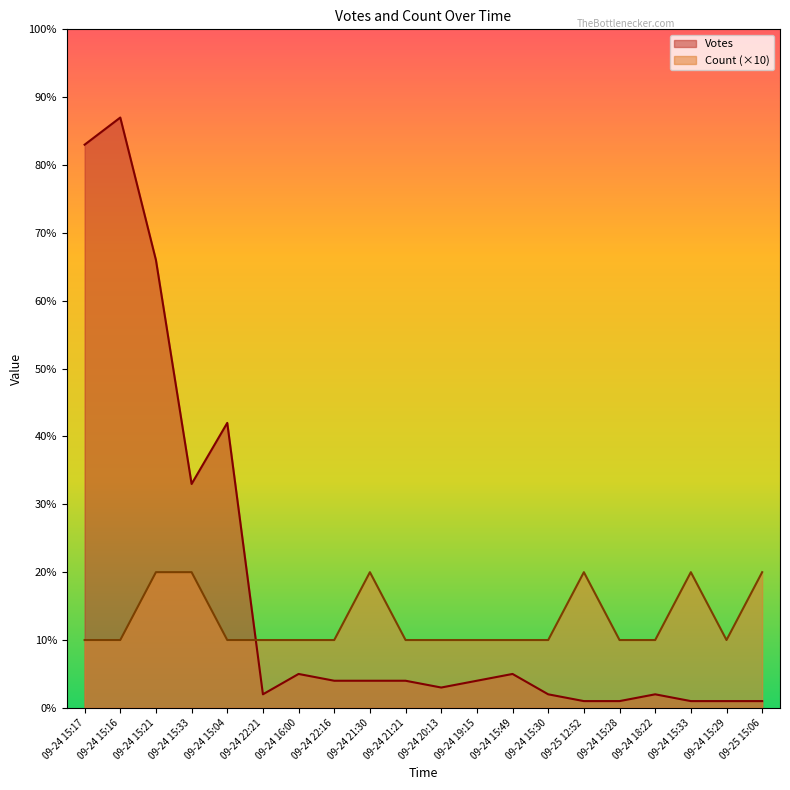

Reading left to right, transcribe all the data shown in this chart.

Votes: 09-24 15:17=83	09-24 15:16=87	09-24 15:21=66	09-24 15:33=33	09-24 15:04=42	09-24 22:21=2	09-24 16:00=5	09-24 22:16=4	09-24 21:30=4	09-24 21:21=4	09-24 20:13=3	09-24 19:15=4	09-24 15:49=5	09-24 15:30=2	09-25 12:52=1	09-24 15:28=1	09-24 18:22=2	09-24 15:33=1	09-24 15:29=1	09-25 15:06=1
Count: 09-24 15:17=10	09-24 15:16=10	09-24 15:21=20	09-24 15:33=20	09-24 15:04=10	09-24 22:21=10	09-24 16:00=10	09-24 22:16=10	09-24 21:30=20	09-24 21:21=10	09-24 20:13=10	09-24 19:15=10	09-24 15:49=10	09-24 15:30=10	09-25 12:52=20	09-24 15:28=10	09-24 18:22=10	09-24 15:33=20	09-24 15:29=10	09-25 15:06=20